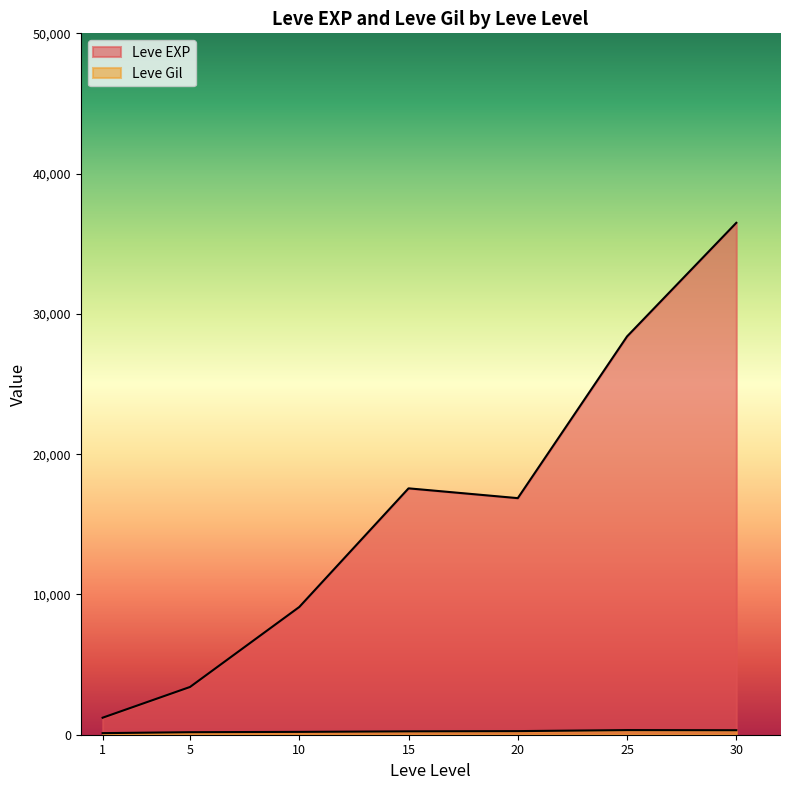

Does the chart display data point markers on the line(s)?

No